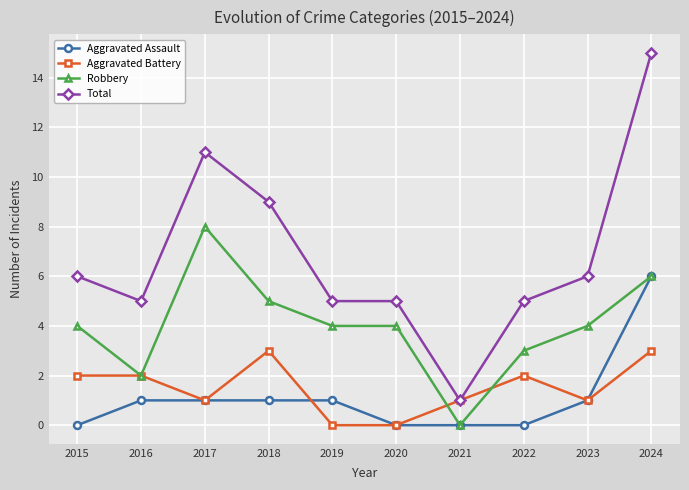

What is the highest value of the Aggravated Assault series?

6